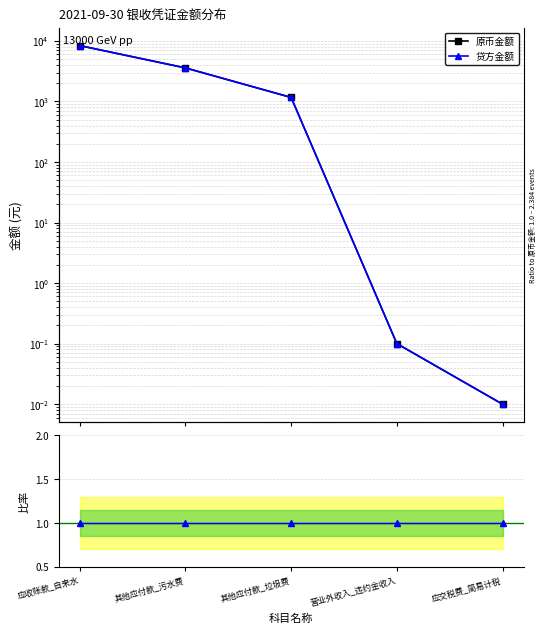

What position from the left is 其他应付款_污水费?

2